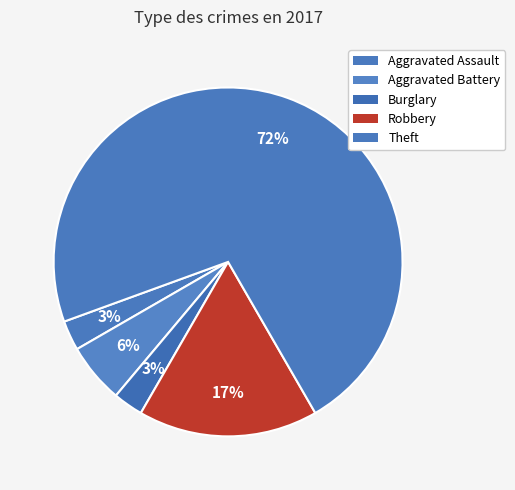

Rank the categories by value from lowest to highest.

Aggravated Assault, Burglary, Aggravated Battery, Robbery, Theft